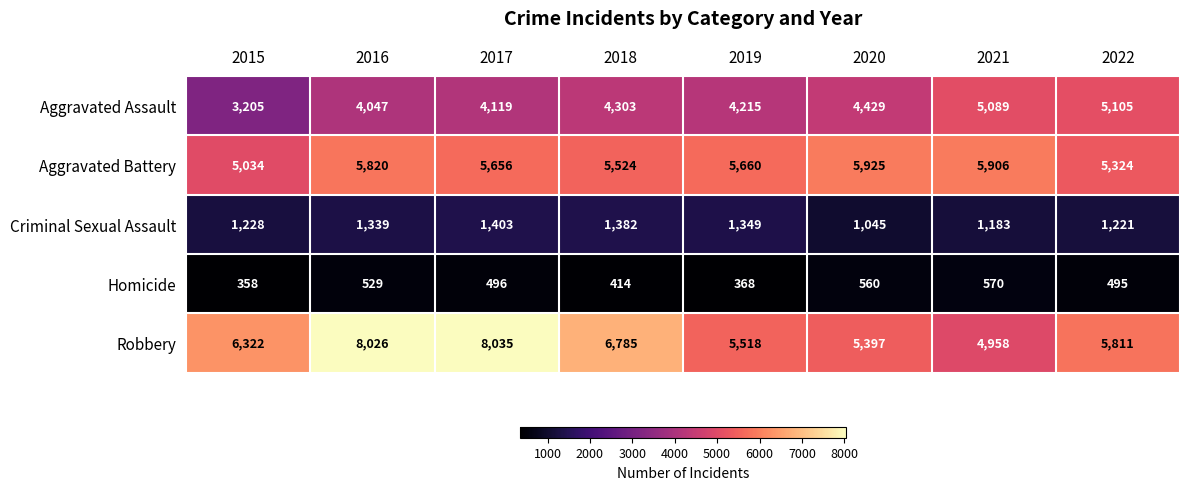

At which category is the sum across all series the highest?

2016